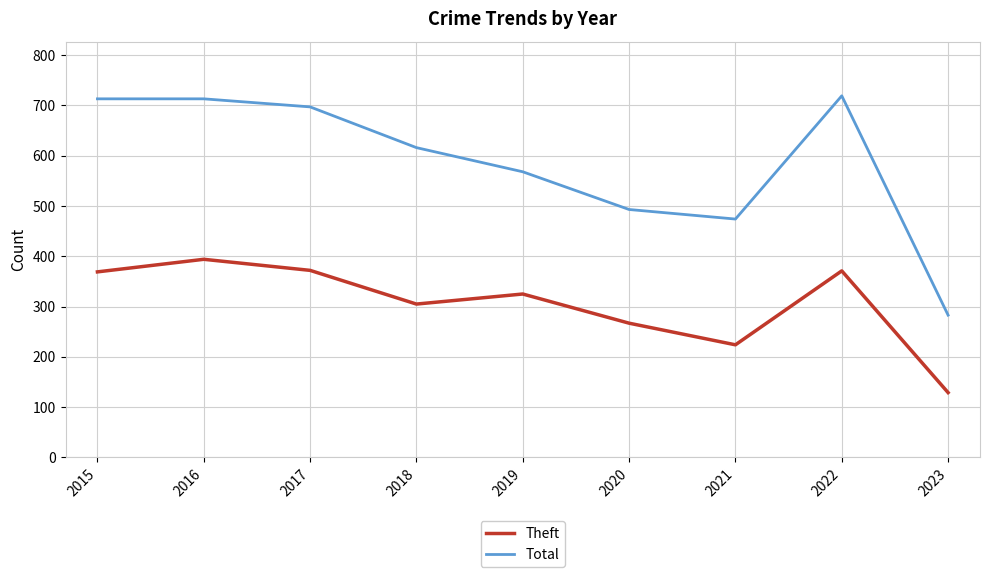

At which label does Total reach its minimum?

2023